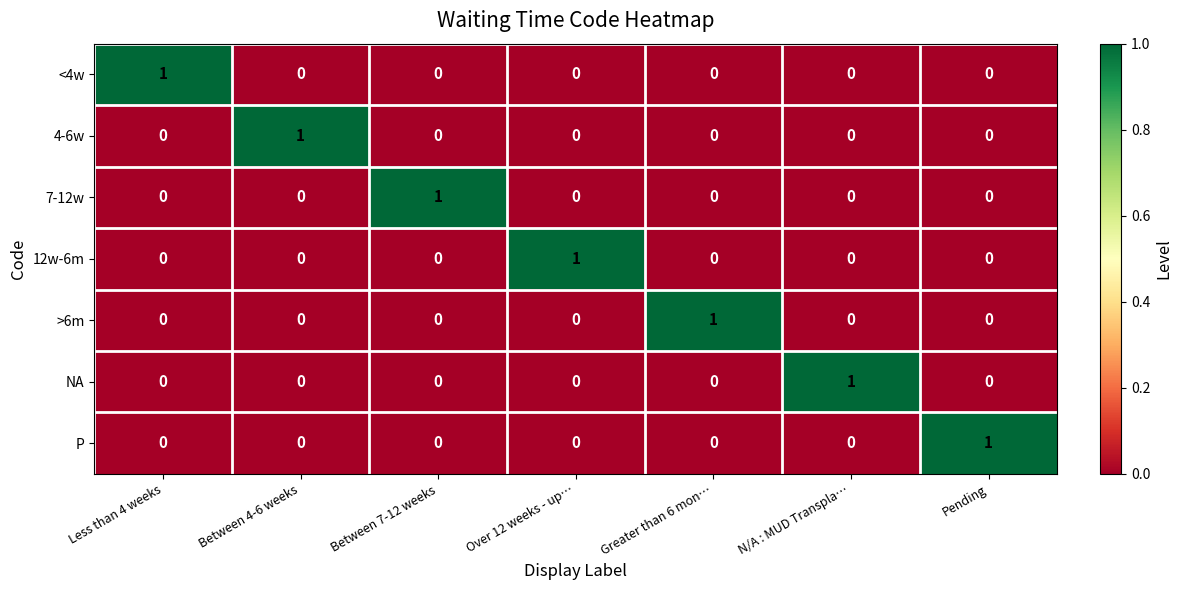

Count the NA values in the range 0 to 1.

7